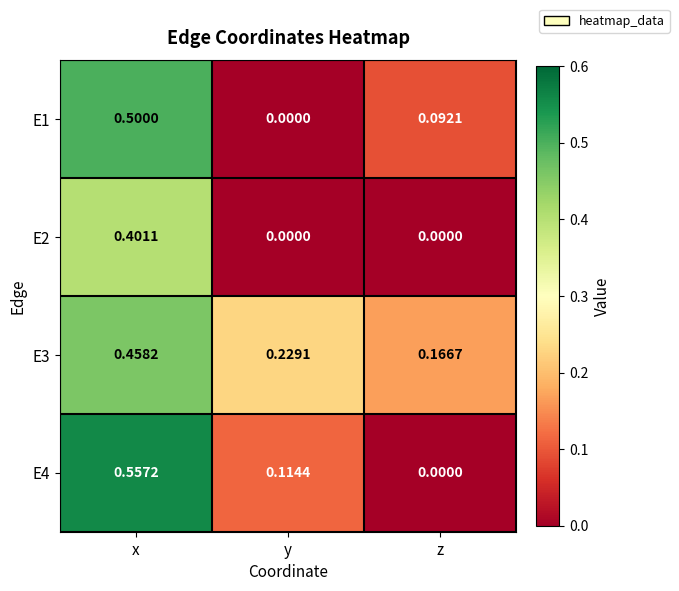

At which category is the sum across all series the highest?

x